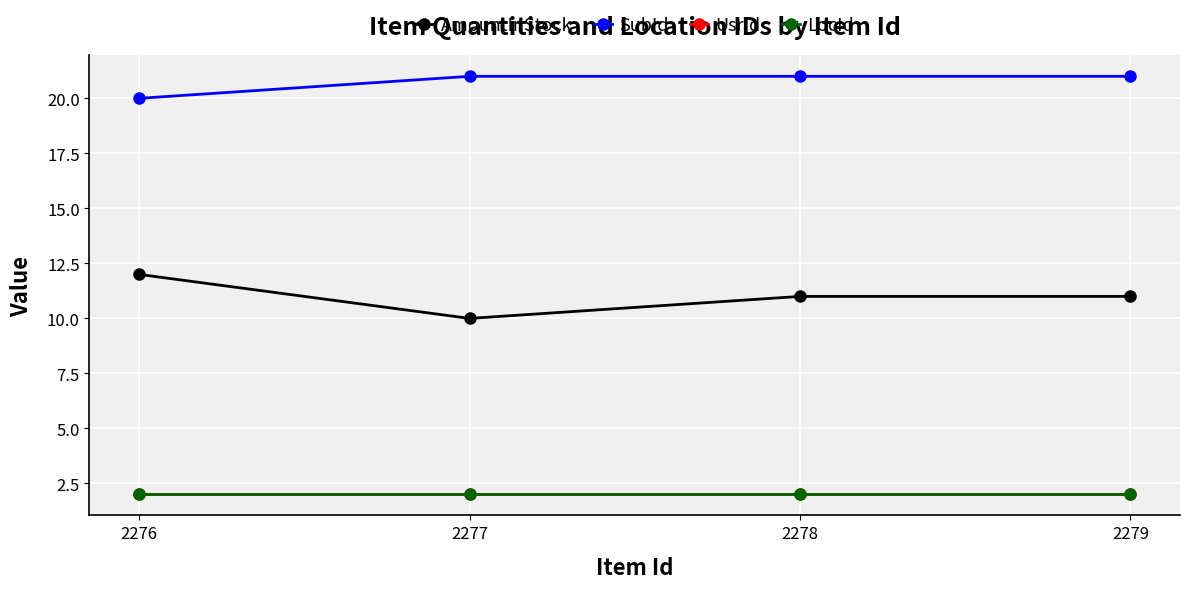

At which label does LocId reach its minimum?

2276